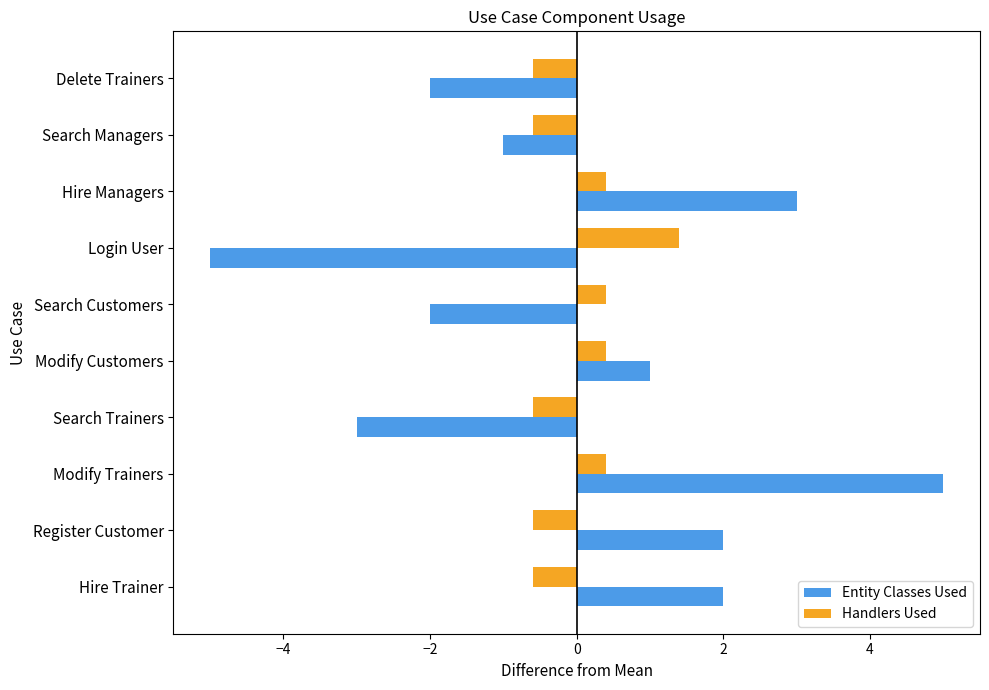

Which category has the highest value in the Entity Classes Used series?

Modify Trainers